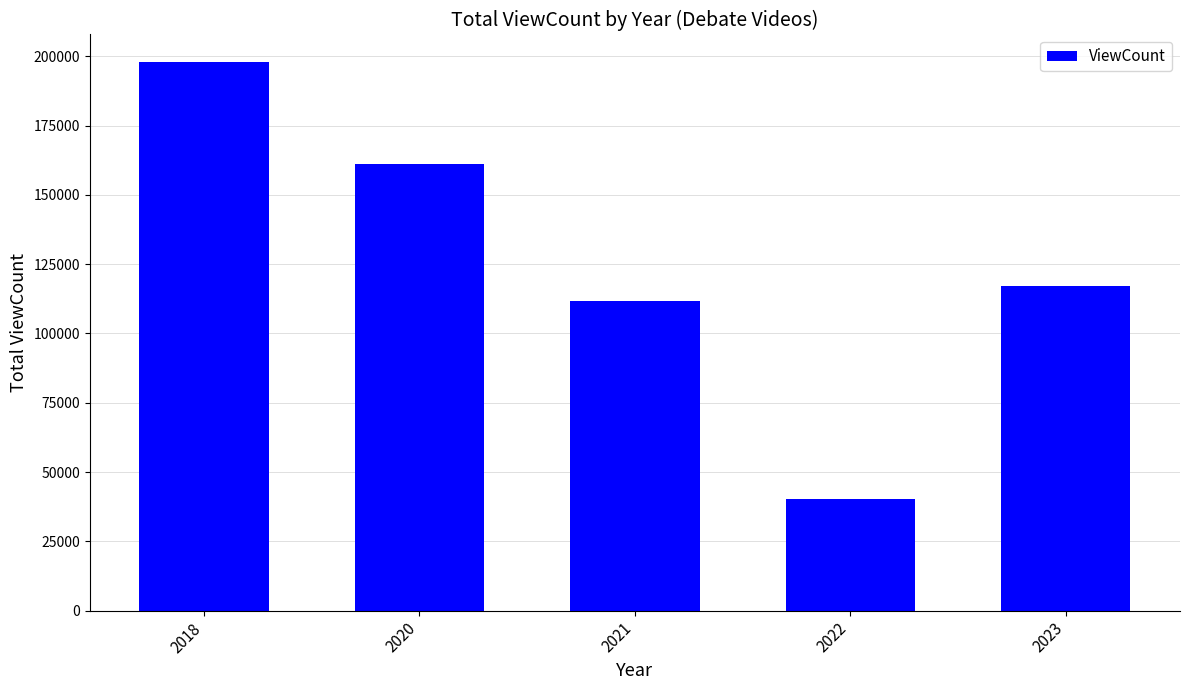

Reading left to right, what are all the values shown in this chart?

197934	161260	111807	40147	117003